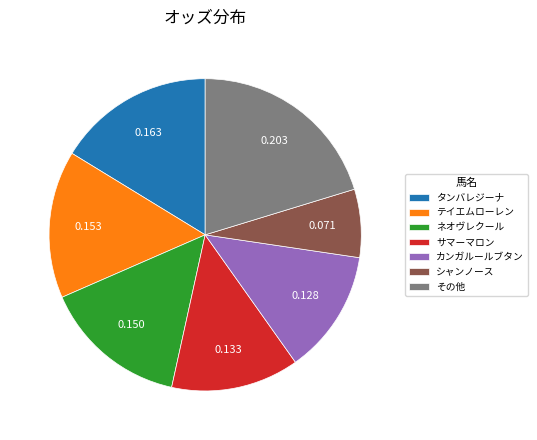

Is there any slice that represents more than half of the pie?

No